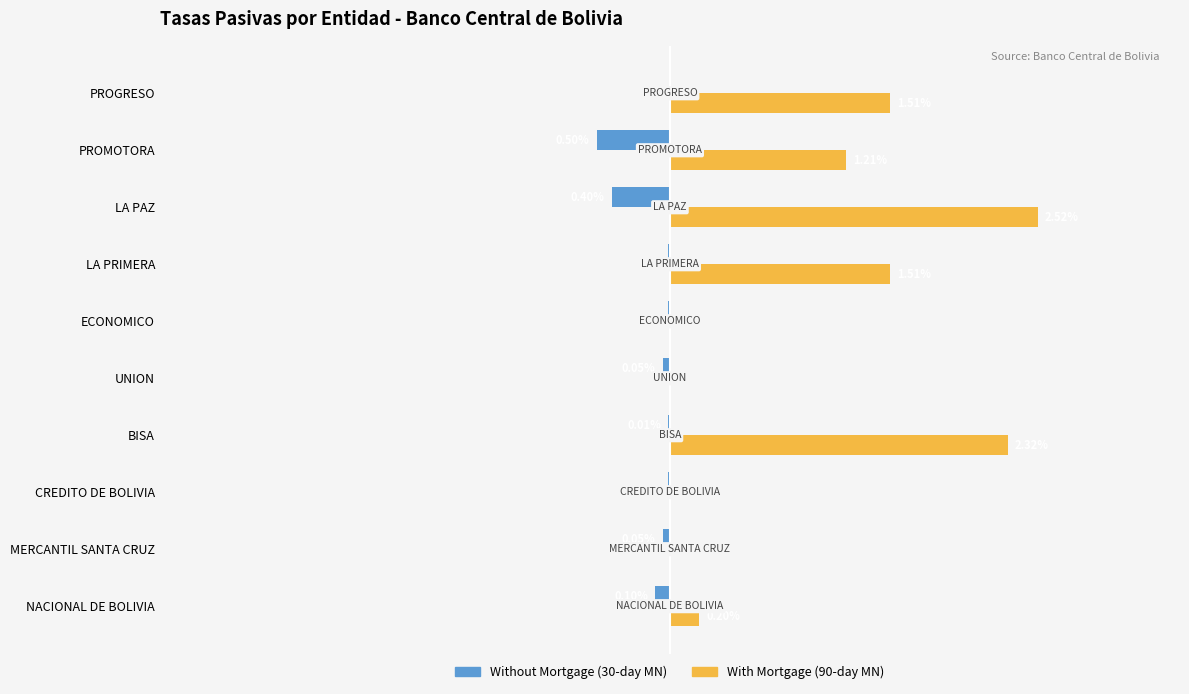

Where is Without Mortgage (30-day MN) nearest to the value 0?

PROGRESO